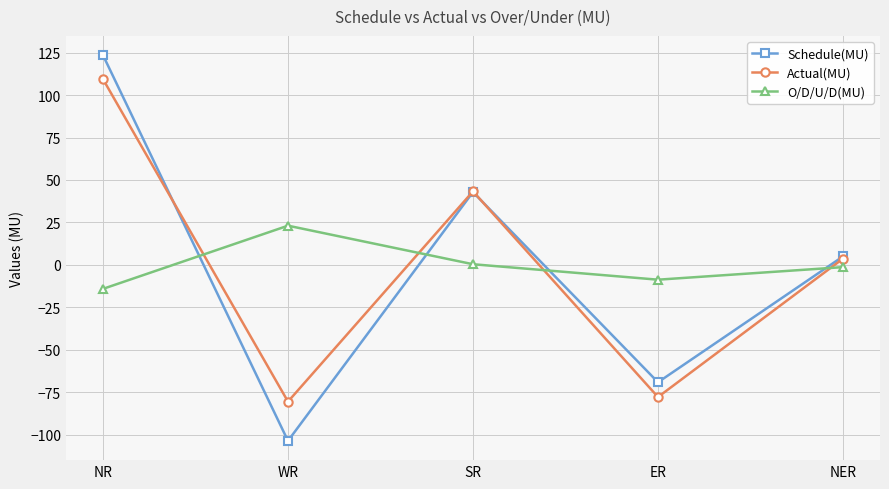

How many negative values does the Actual(MU) series have?

2